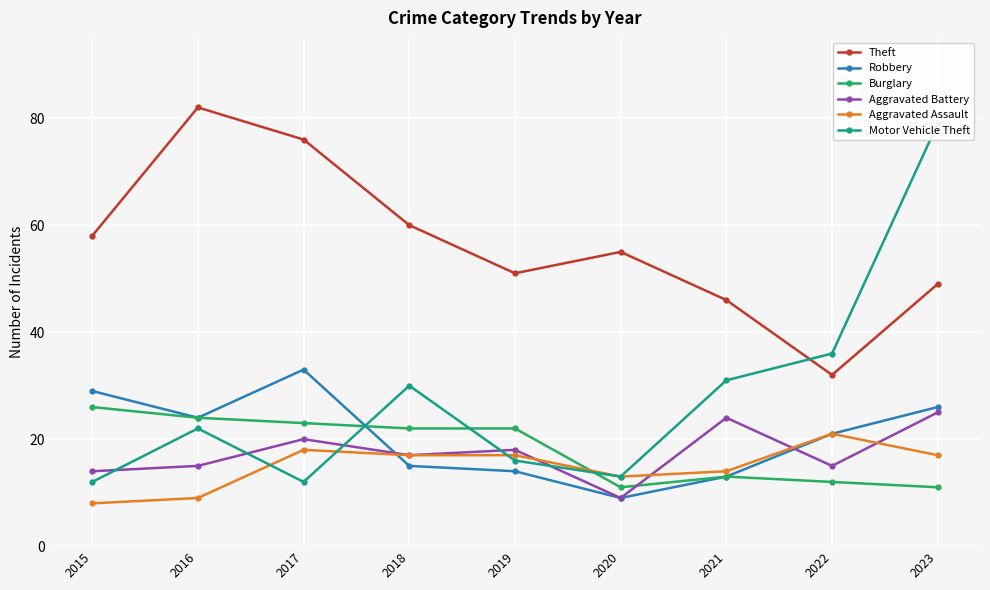

What is the value of the Burglary point at the 2nd from the left?

24